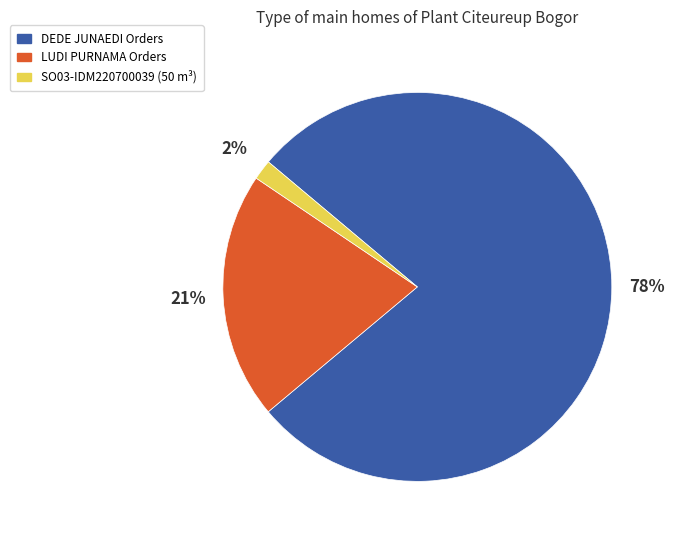

To the nearest percent, what is the average slice percentage?

33%